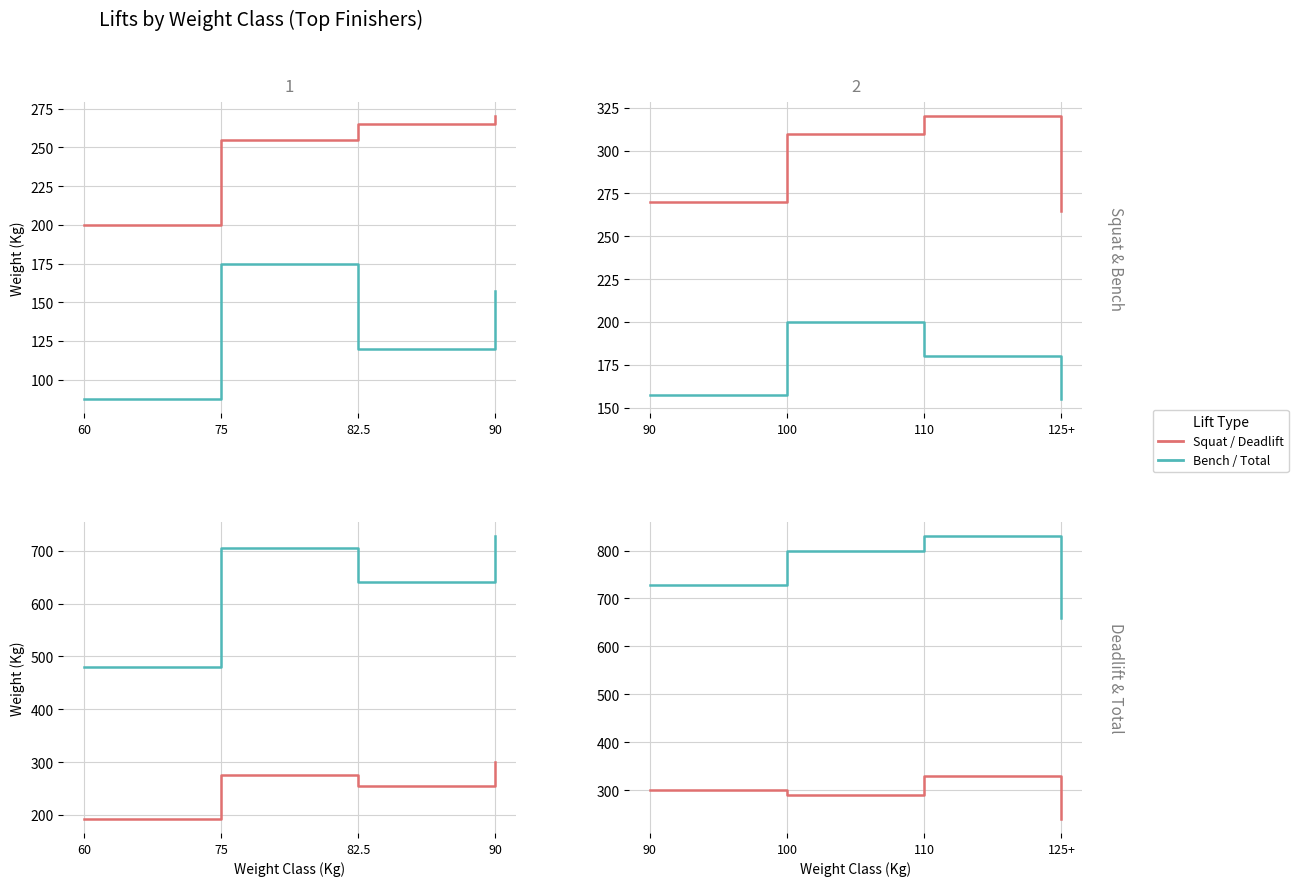

Which series has the largest total across all categories?

TotalKg